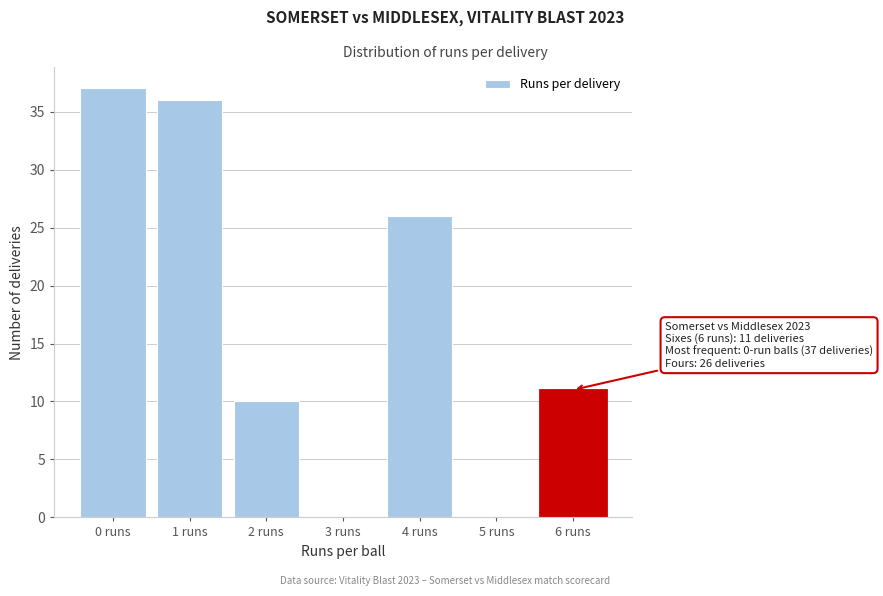

Reading left to right, transcribe all the data shown in this chart.

0 runs=37	1 runs=36	2 runs=10	3 runs=0	4 runs=26	5 runs=0	6 runs=11